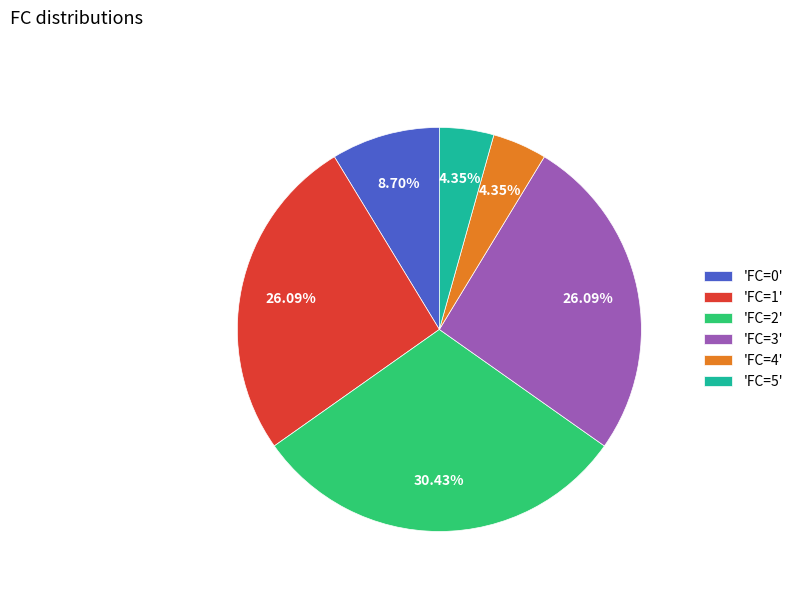

Approximately how many times larger is the value at 'FC=5' compared to 'FC=4'?

1.0